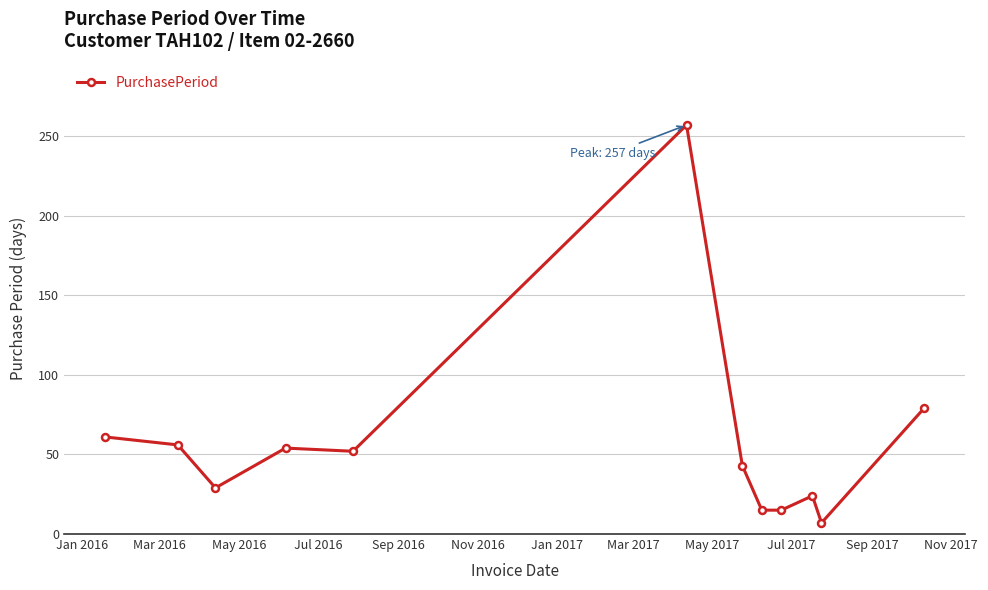

True or false: there are more than 1 points higher than both neighbors.

True